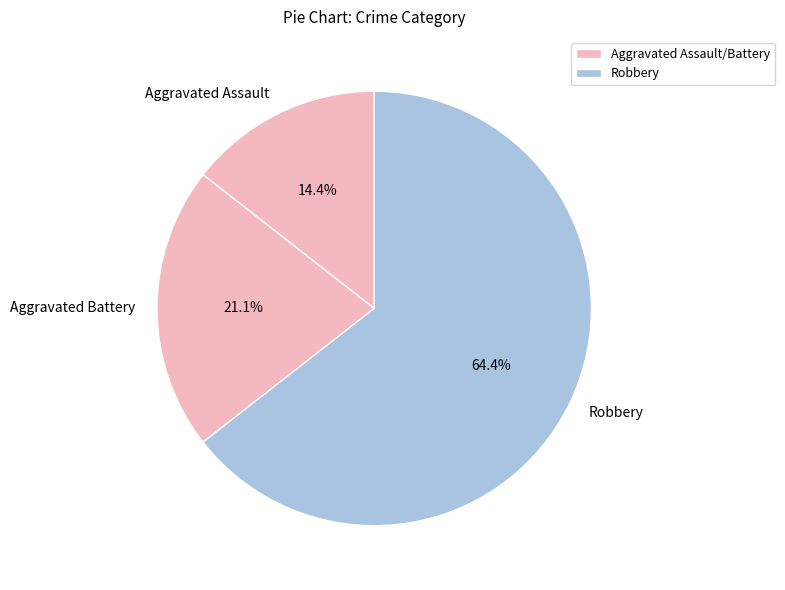

What is the largest slice in the pie chart?

Robbery